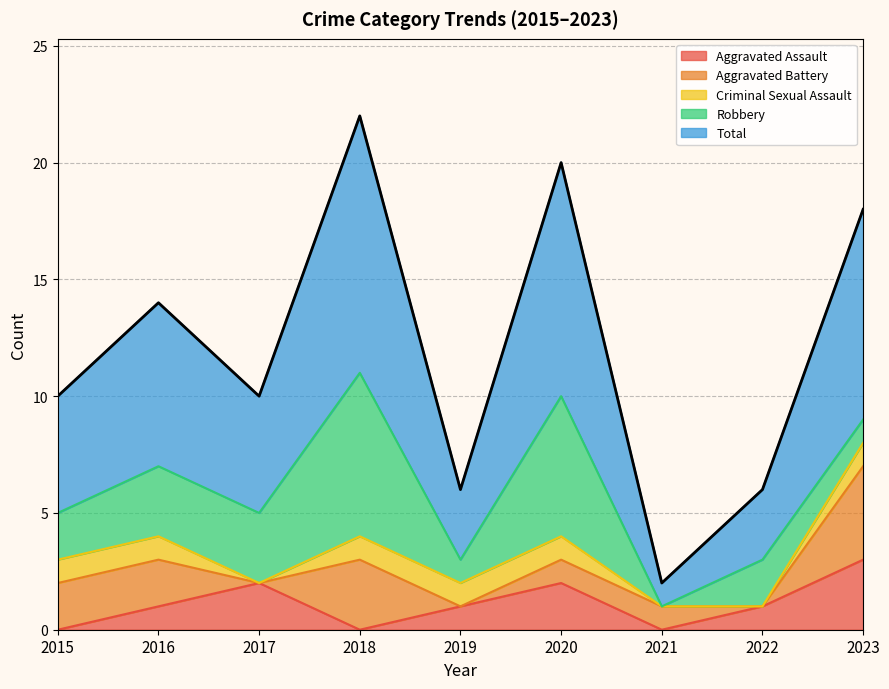

Does the chart have visible grid lines?

Yes